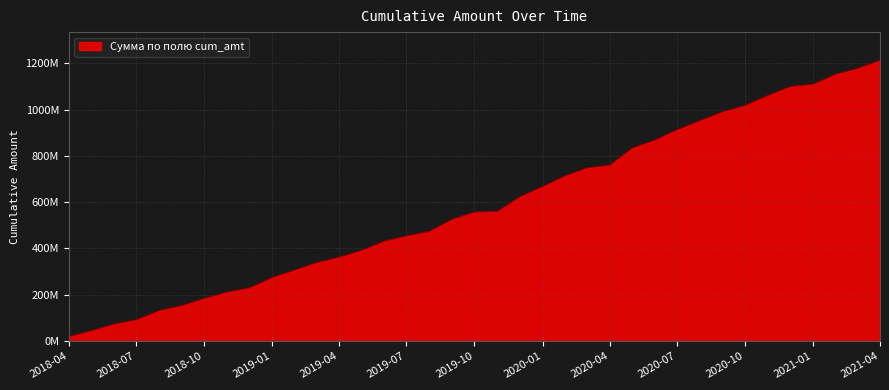

Does the chart have visible grid lines?

Yes